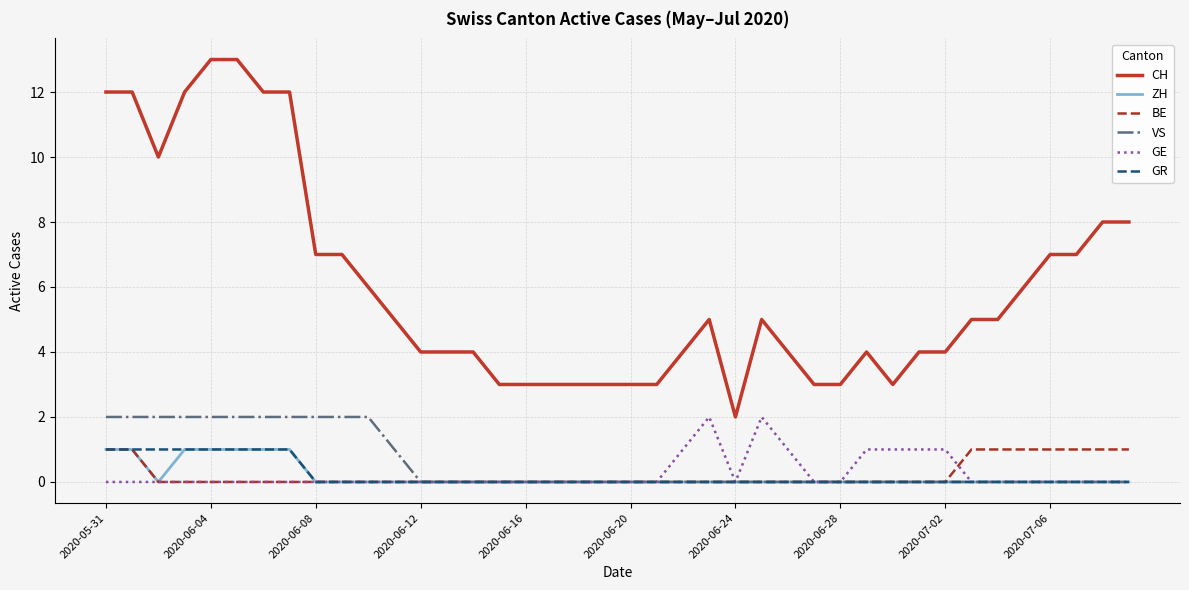

What are all the series names shown in the legend?

CH, ZH, BE, VS, GE, GR